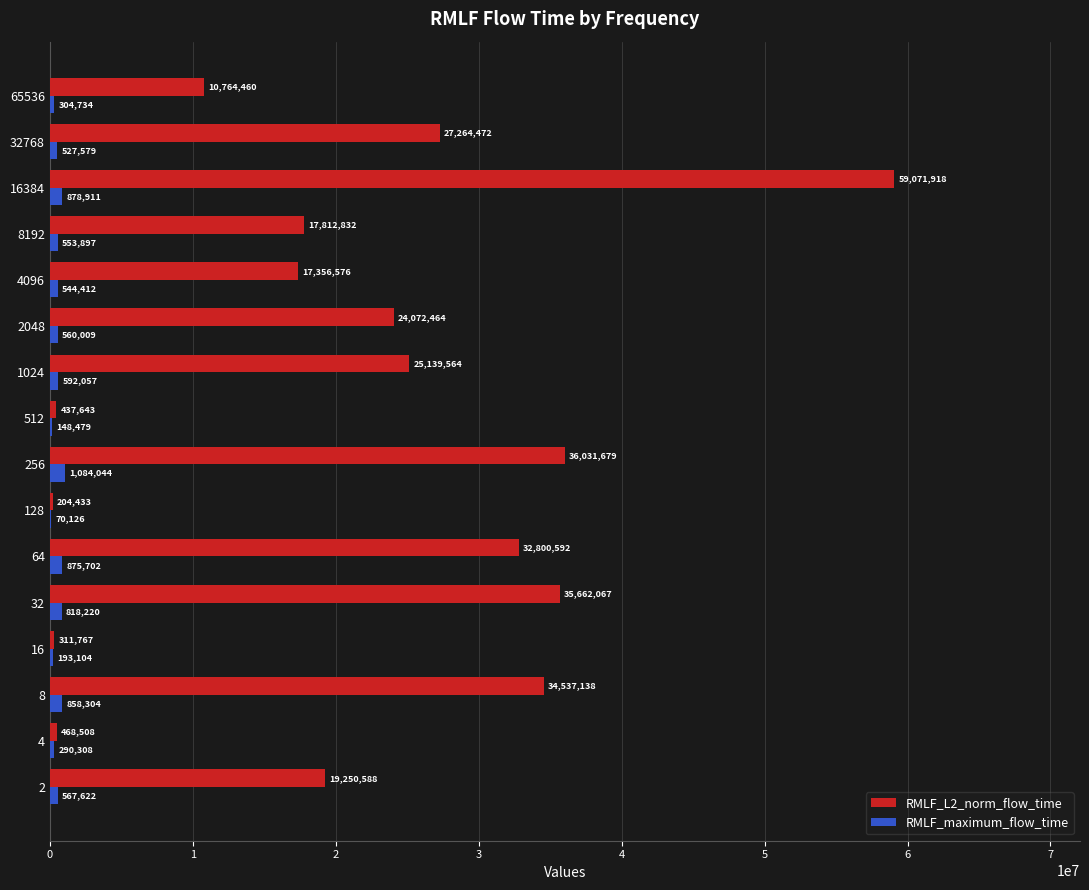

At which category is the sum across all series the highest?

16384